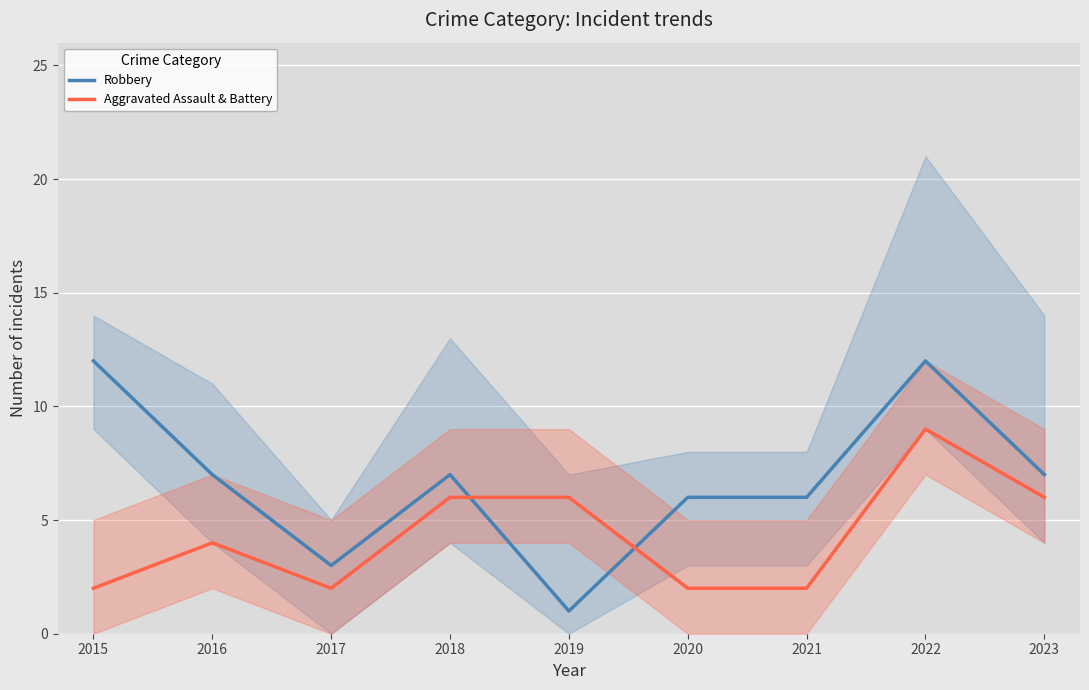

At how many categories does at least one series exceed 11?

2